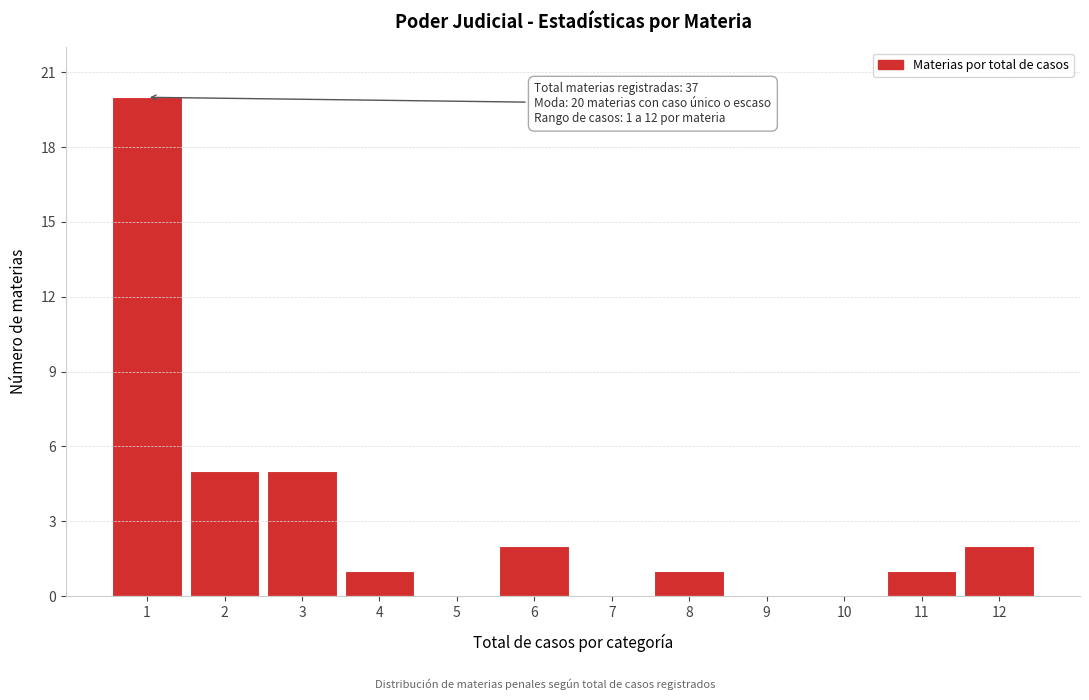

Reading right to left, what are all the values shown in this chart?

12=2	11=1	10=0	9=0	8=1	7=0	6=2	5=0	4=1	3=5	2=5	1=20